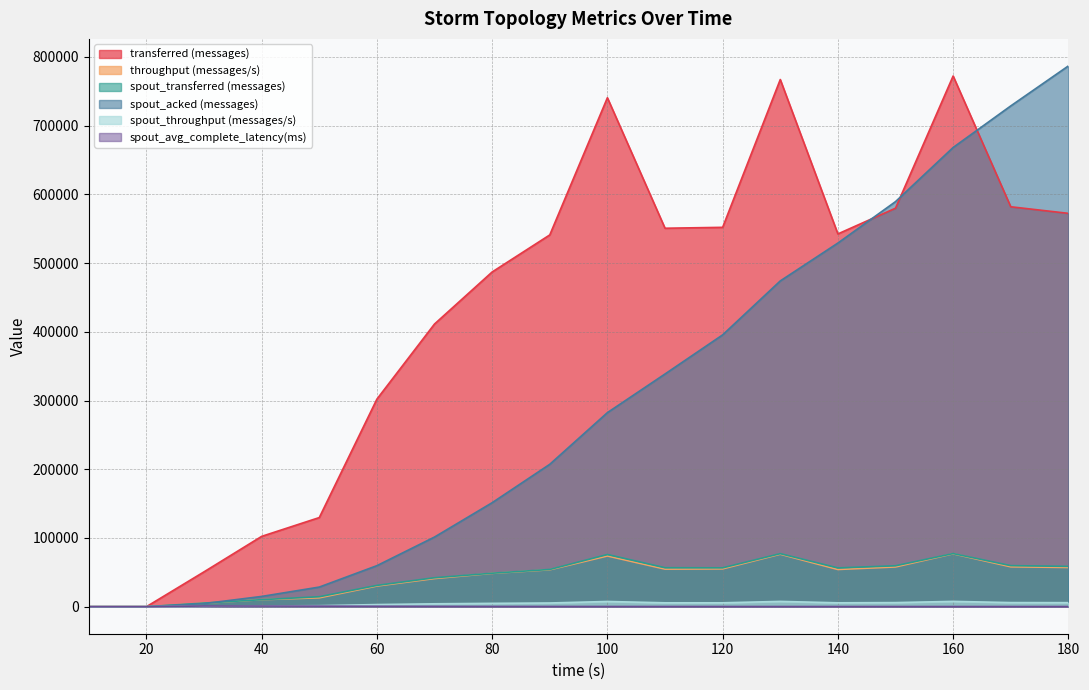

How many lines are shown in the chart?

6